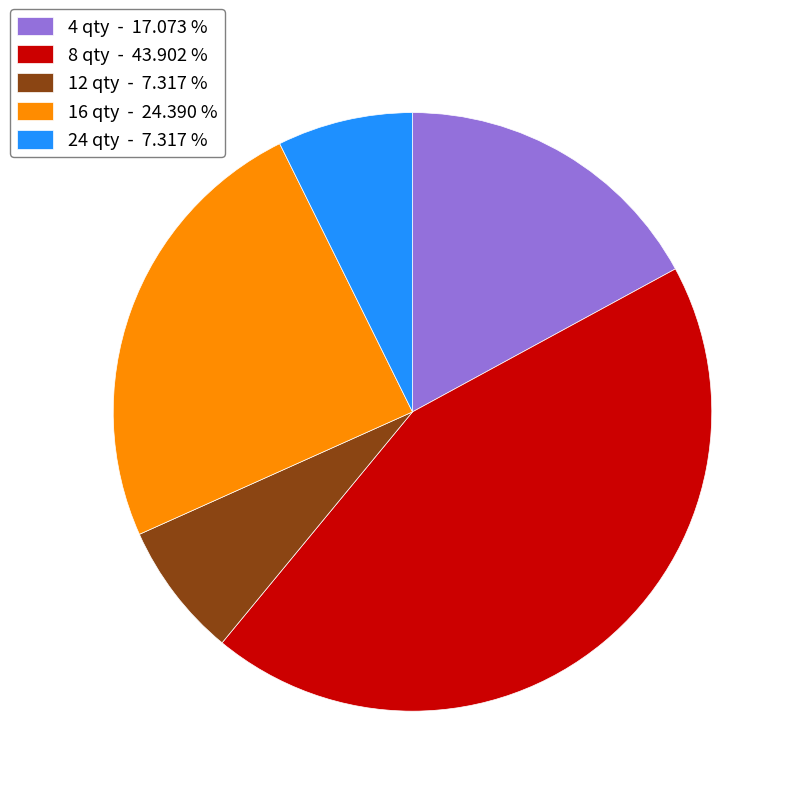

Which category has the biggest portion of the pie?

8 qty - 43.902 %